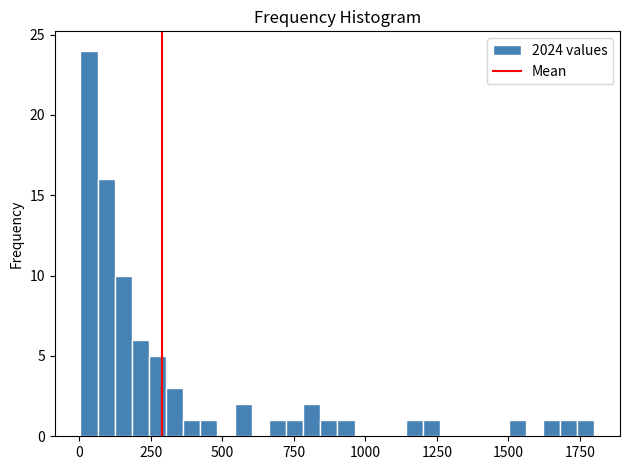

Around what value on the x-axis is the tallest bar? Give the approximate position of its centre, as read against the axis.

50